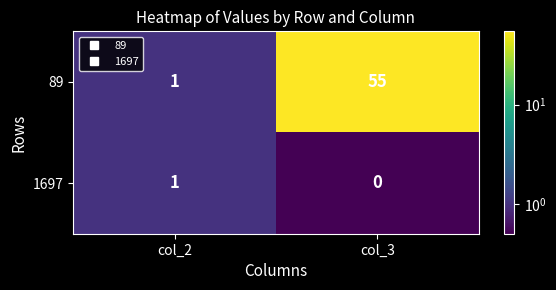

Rank the series by their maximum value, from lowest to highest.

1697, 89